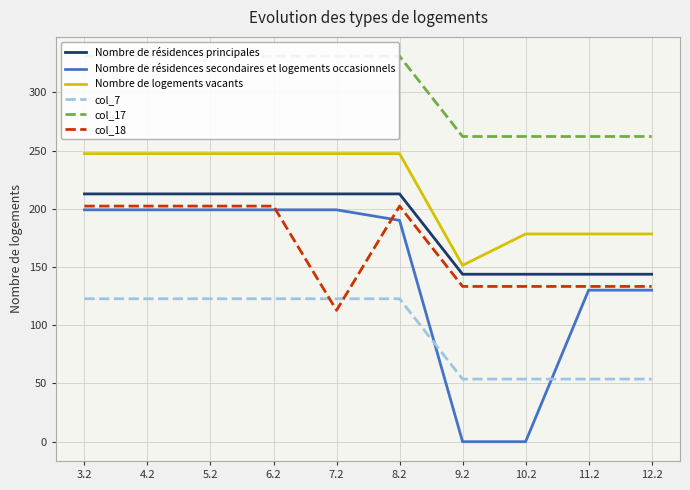

True or false: Nombre de résidences secondaires et logements occasionnels has a value of 135.4 at 10.2.

False